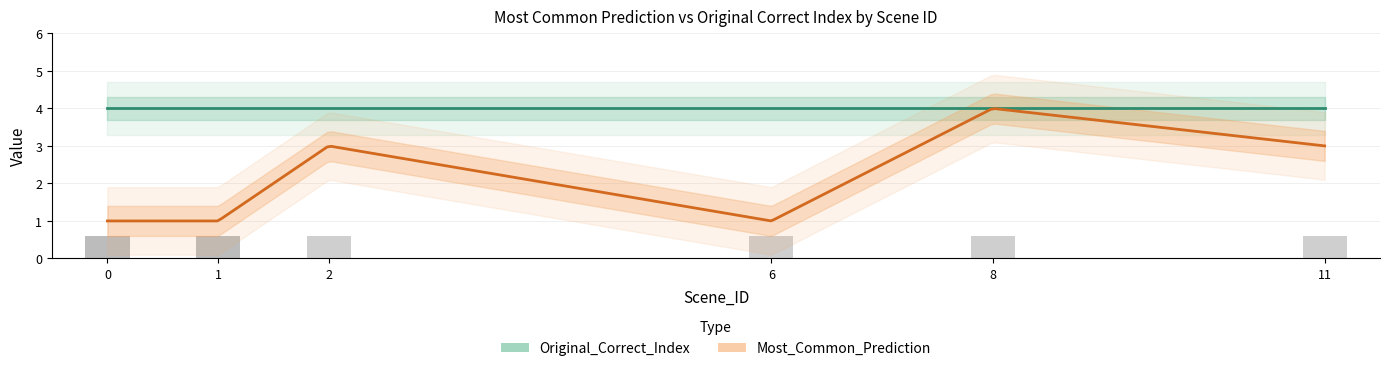

Which has a higher value, 6 or 1?

6